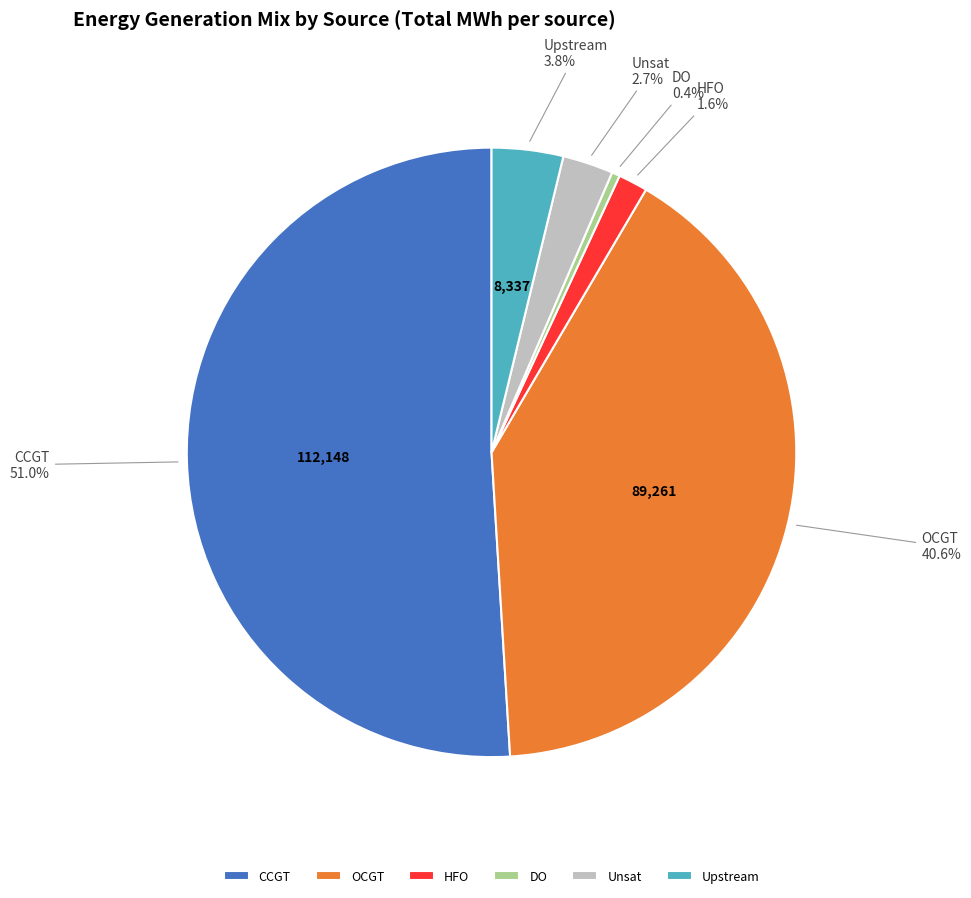

Between OCGT and CCGT, which is larger?

CCGT